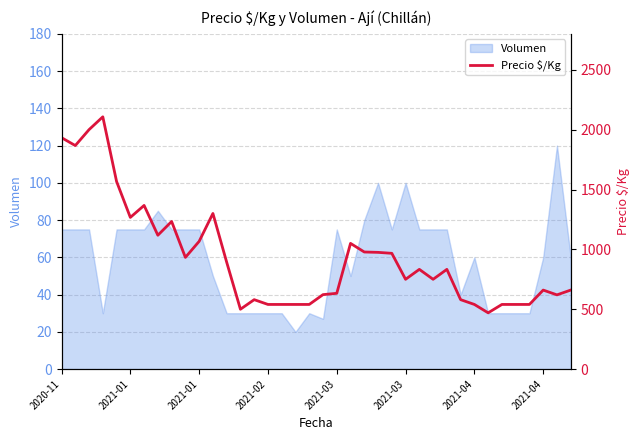

What is the greatest value displayed?

2107